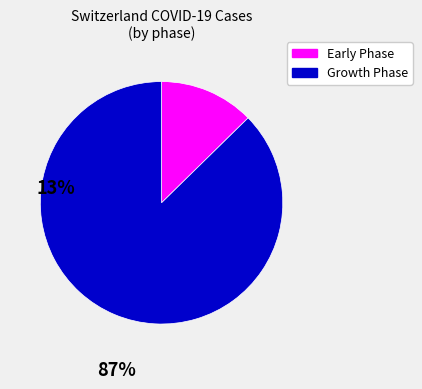

How many slices are in this pie chart?

2